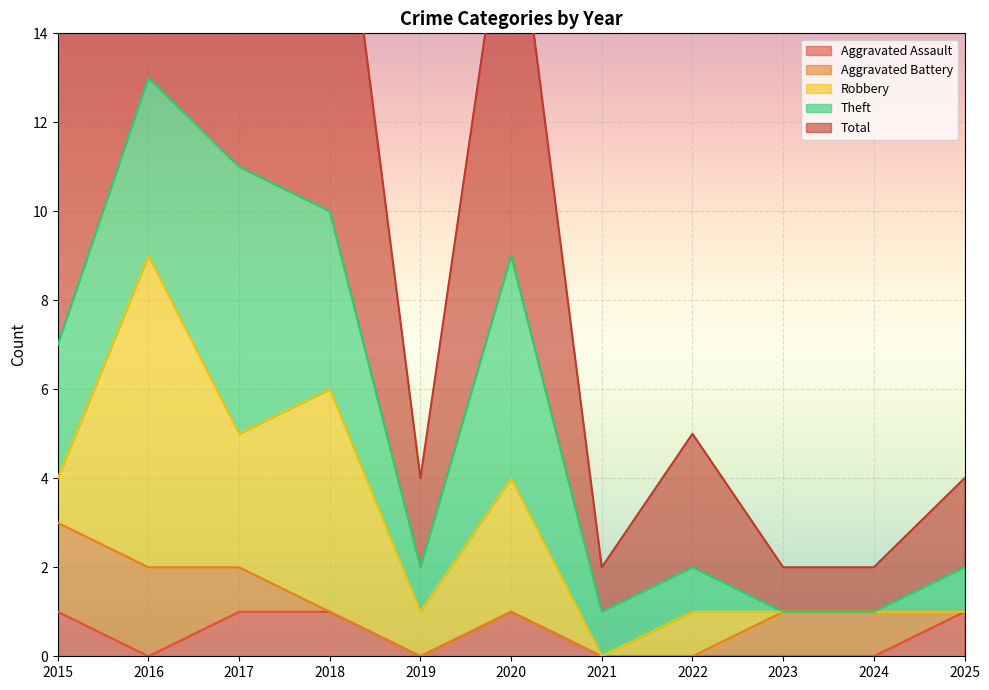

The Aggravated Assault series shows 0 at 2024. True or false?

True